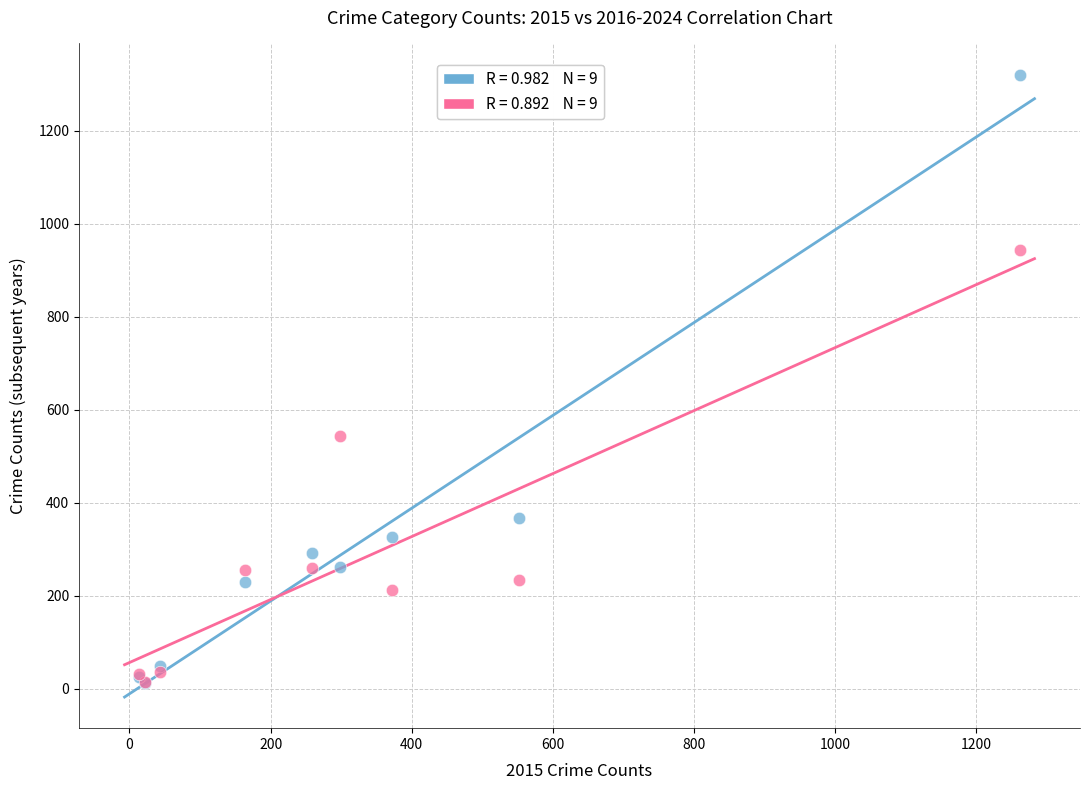

Across all series, what Y value is closest to 666?

543.6